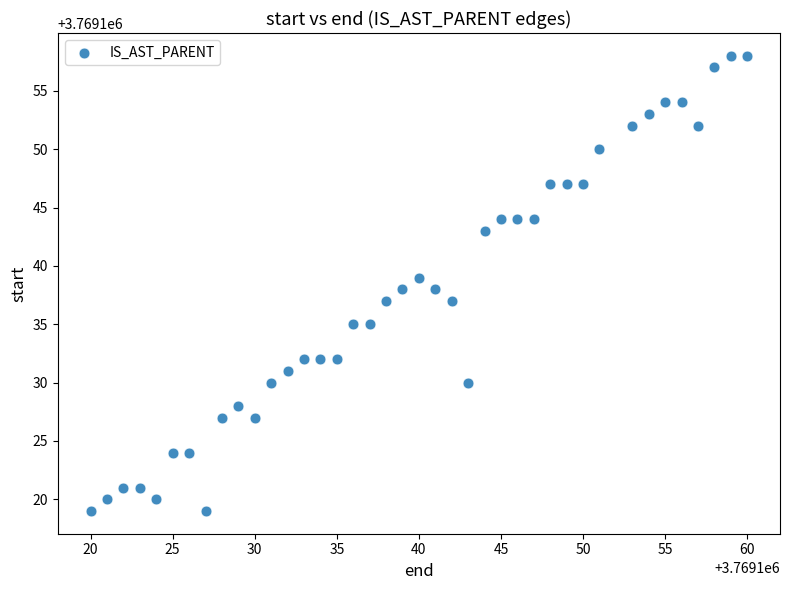

What is the range of X values (max minus min)?

40